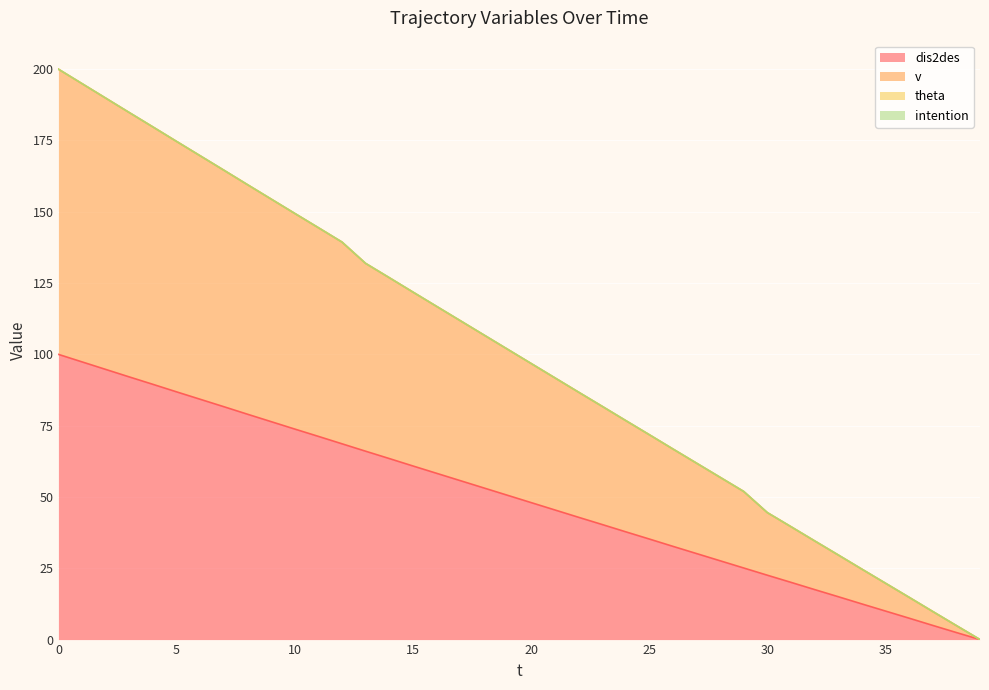

True or false: v and dis2des intersect in this chart.

False